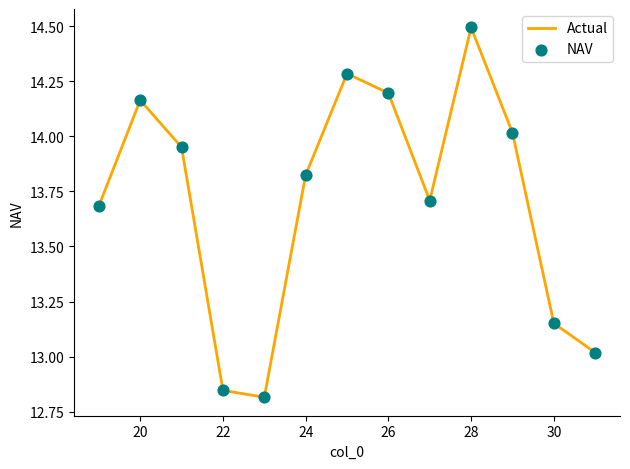

What is the maximum value shown in the chart?

14.5